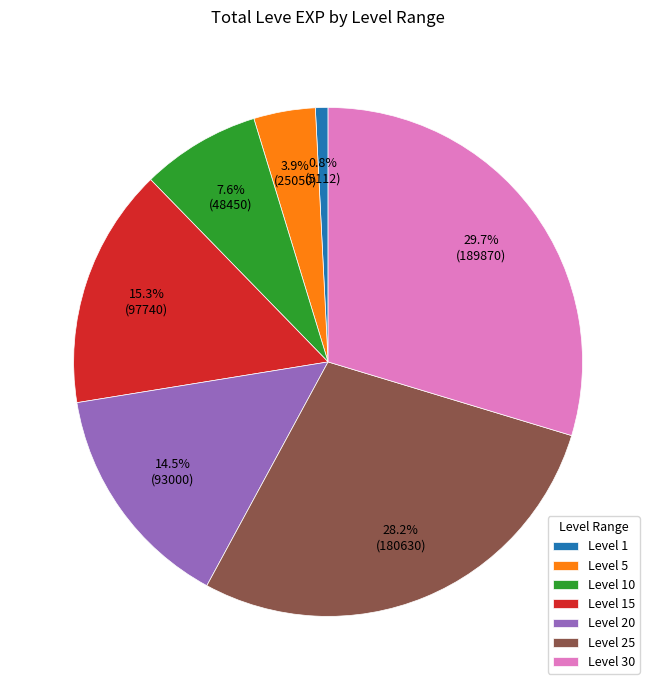

Rank the categories by value from highest to lowest.

Level 30, Level 25, Level 15, Level 20, Level 10, Level 5, Level 1